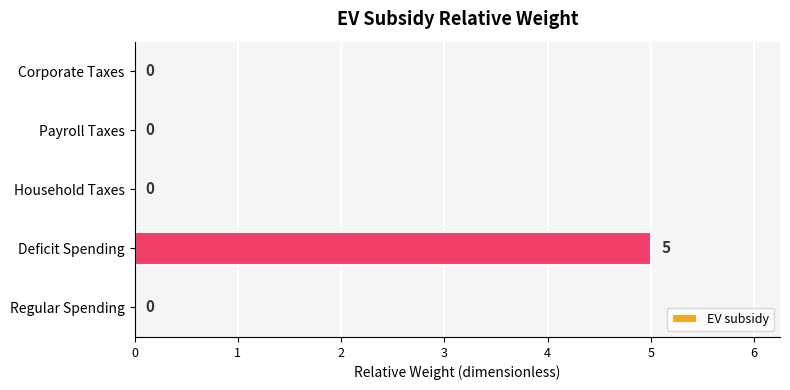

Reading bottom to top, transcribe all the data shown in this chart.

Regular Spending=0	Deficit Spending=5	Household Taxes=0	Payroll Taxes=0	Corporate Taxes=0